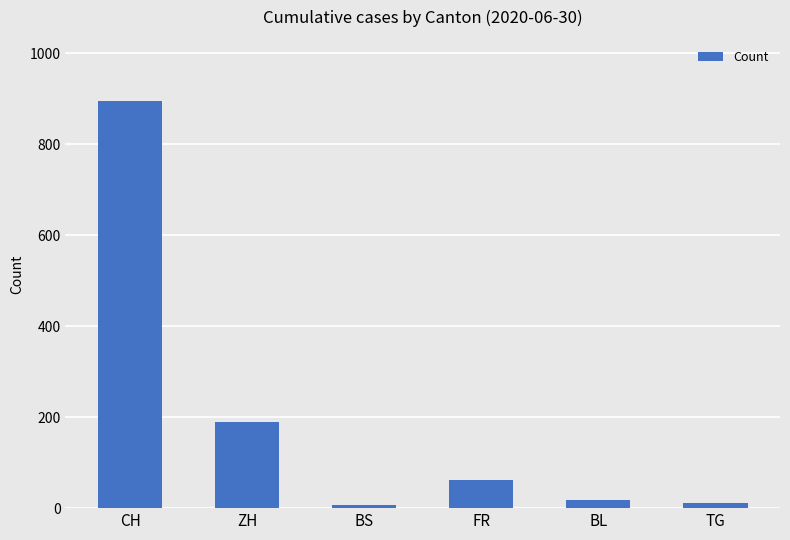

Reading left to right, list all the values displayed in this chart.

CH=895	ZH=189	BS=7	FR=61	BL=17	TG=12